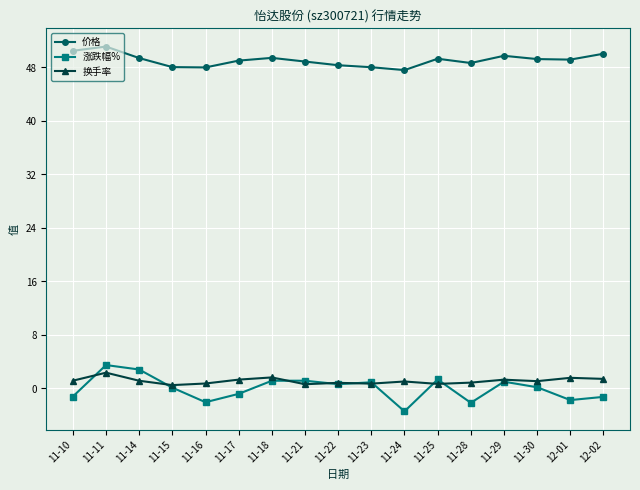

Which series has the widest spread of values?

涨跌幅%